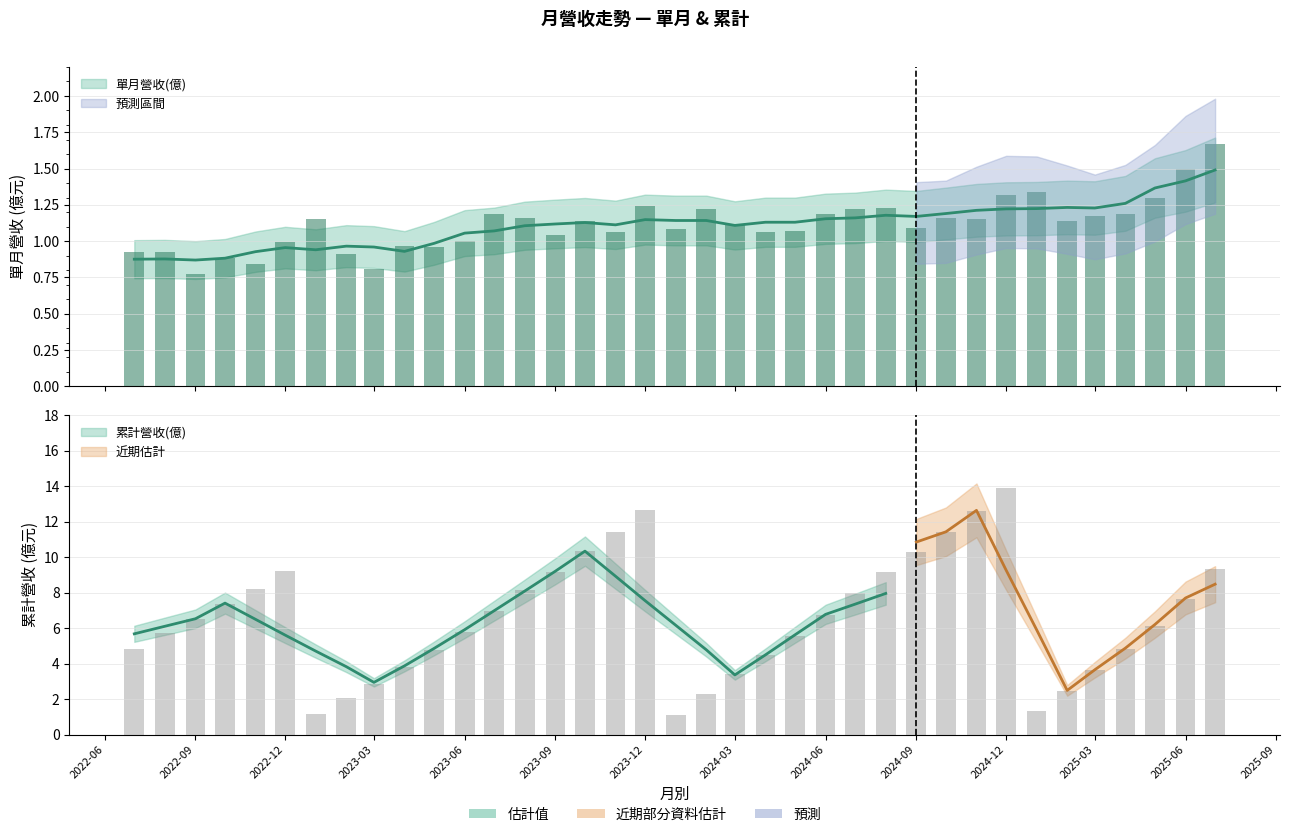

What is the sum of all 單月營收(億) values?

41.2